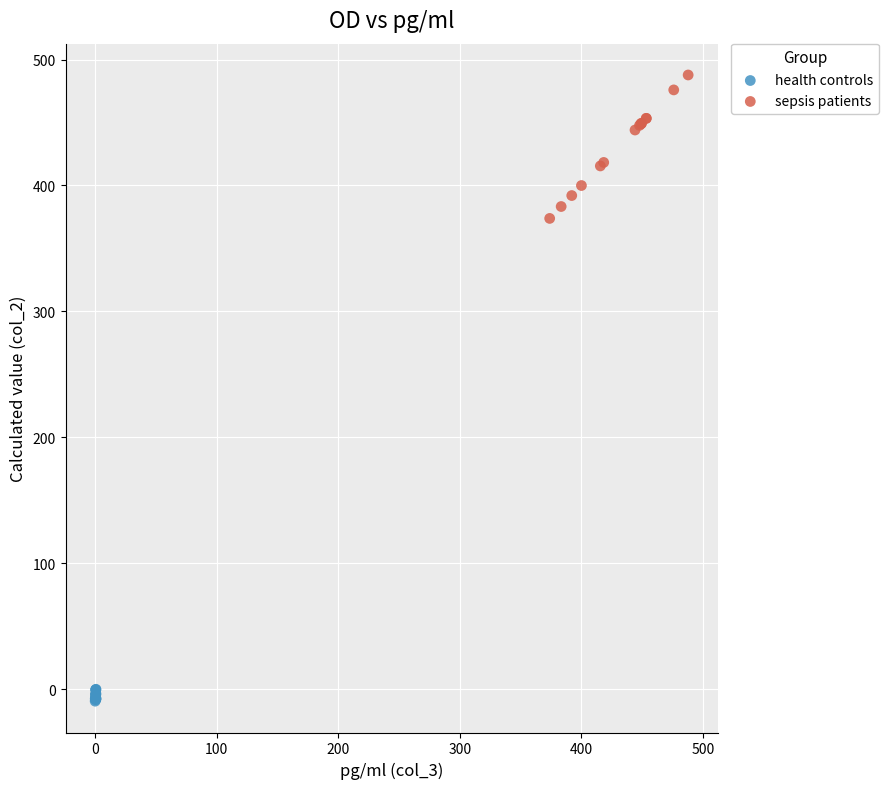

Which series reaches the minimum Y coordinate?

health controls